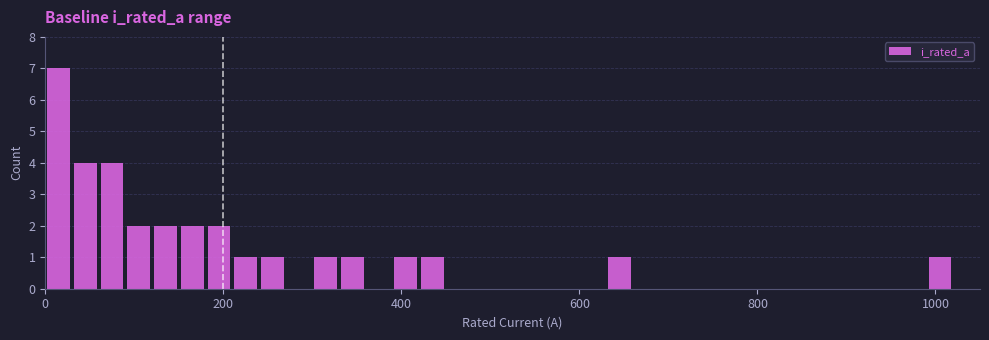

Read against the x-axis, roughly where is the centre of the tallest bar?

20